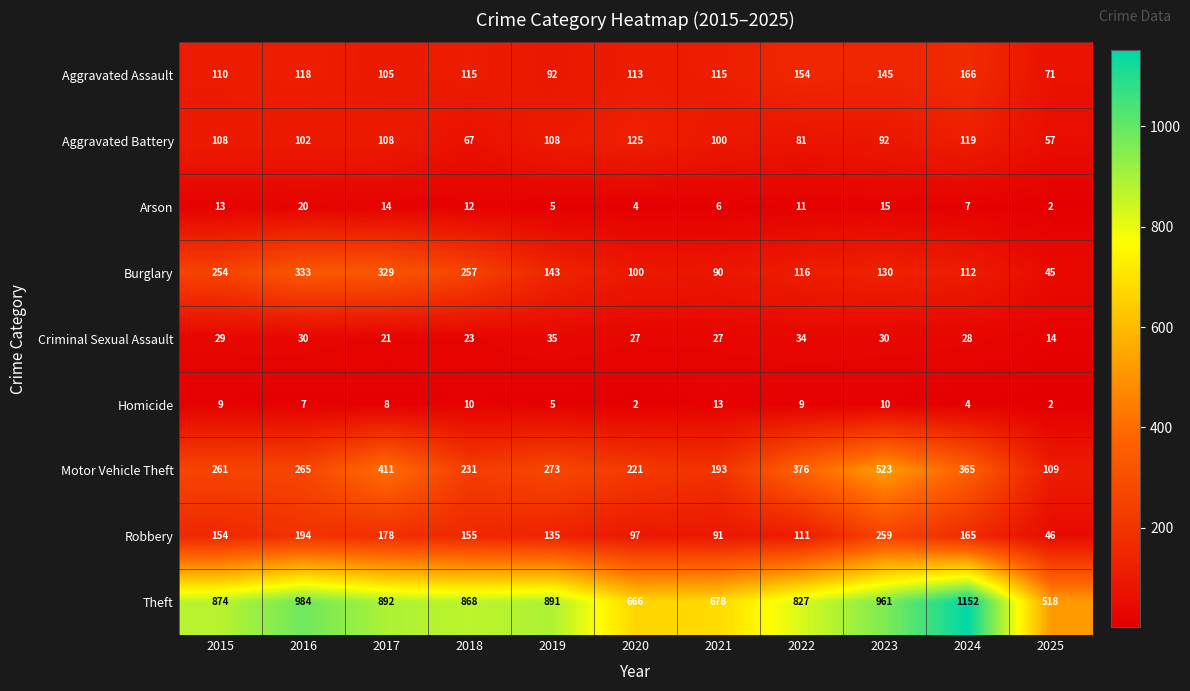

What is the smallest value displayed?

2